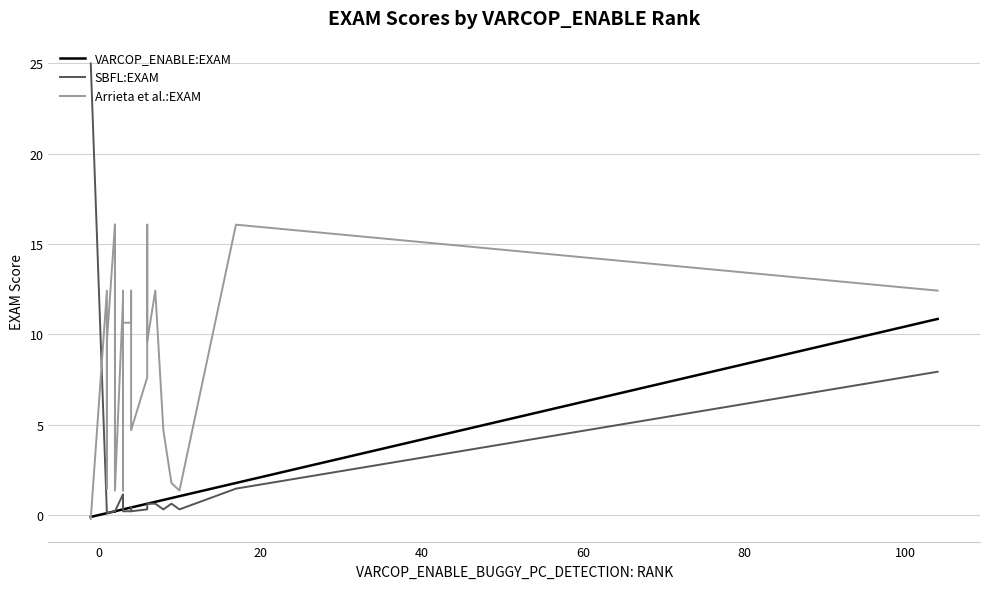

What is the sum of all Arrieta et al.:EXAM values?

352.6